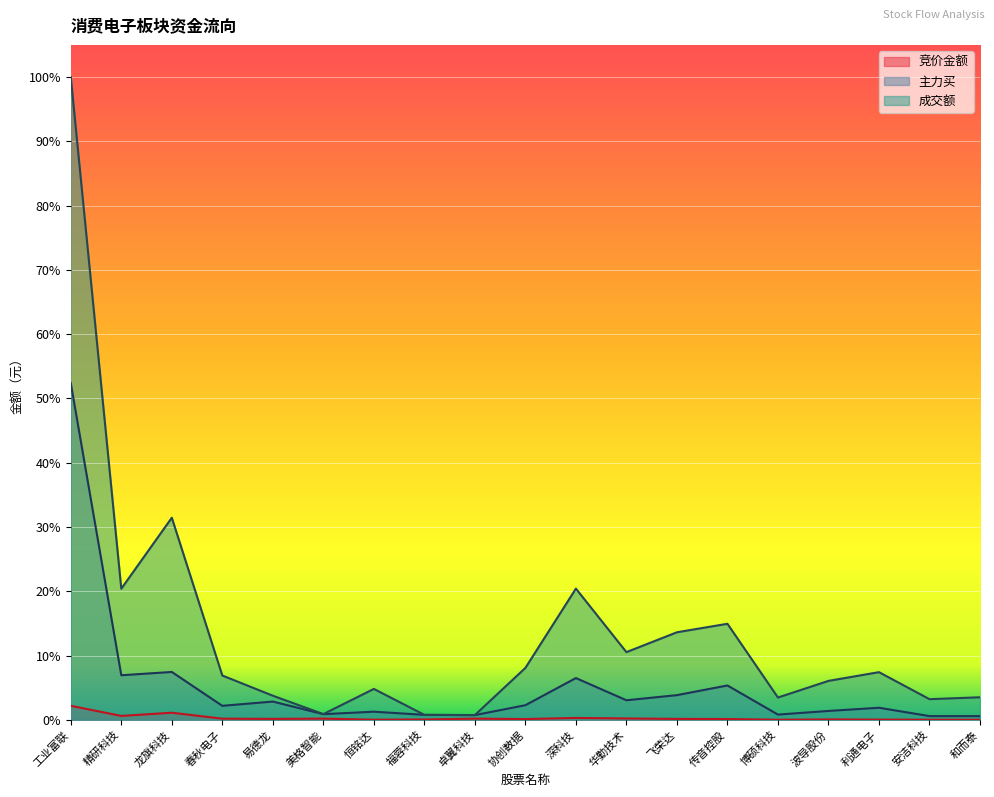

At which category does 成交额 reach its first local peak?

龙旗科技